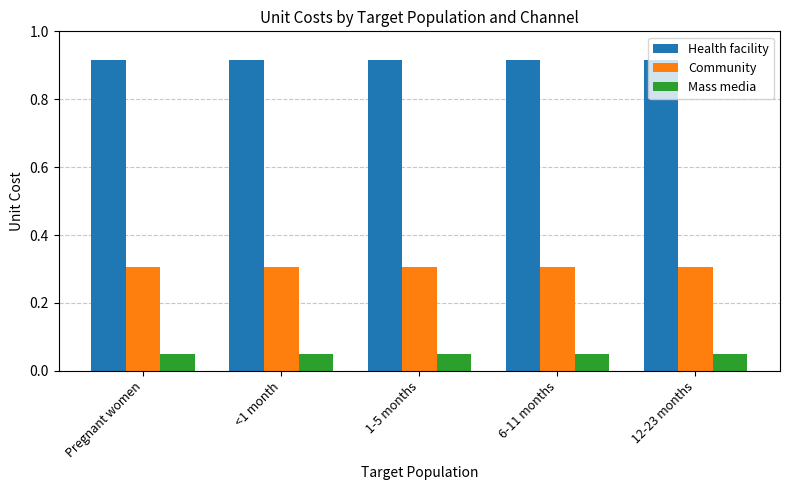

List the series in order of their peak value, lowest first.

Mass media, Community, Health facility